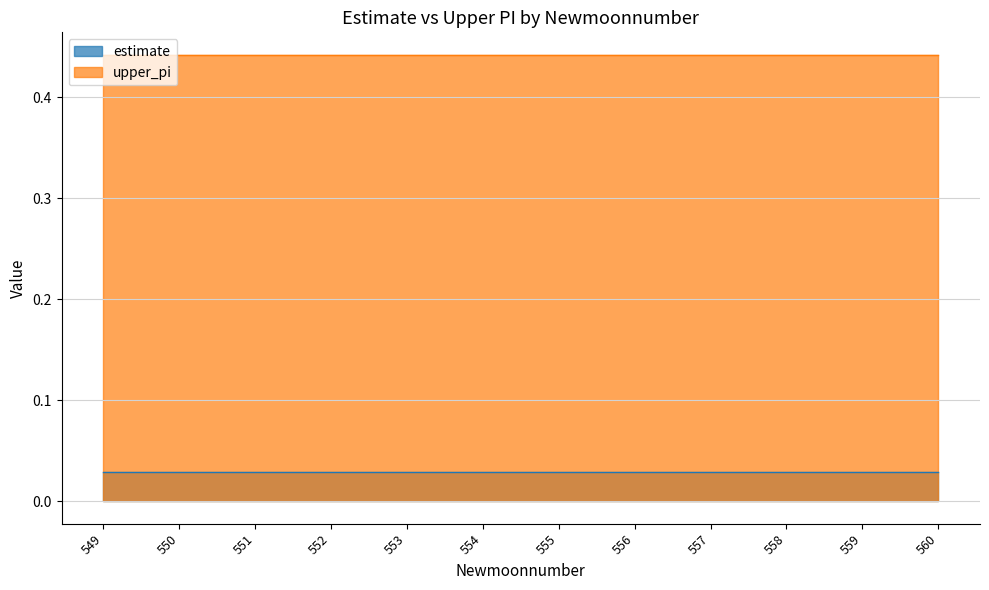

How many distinct data groups are displayed?

2